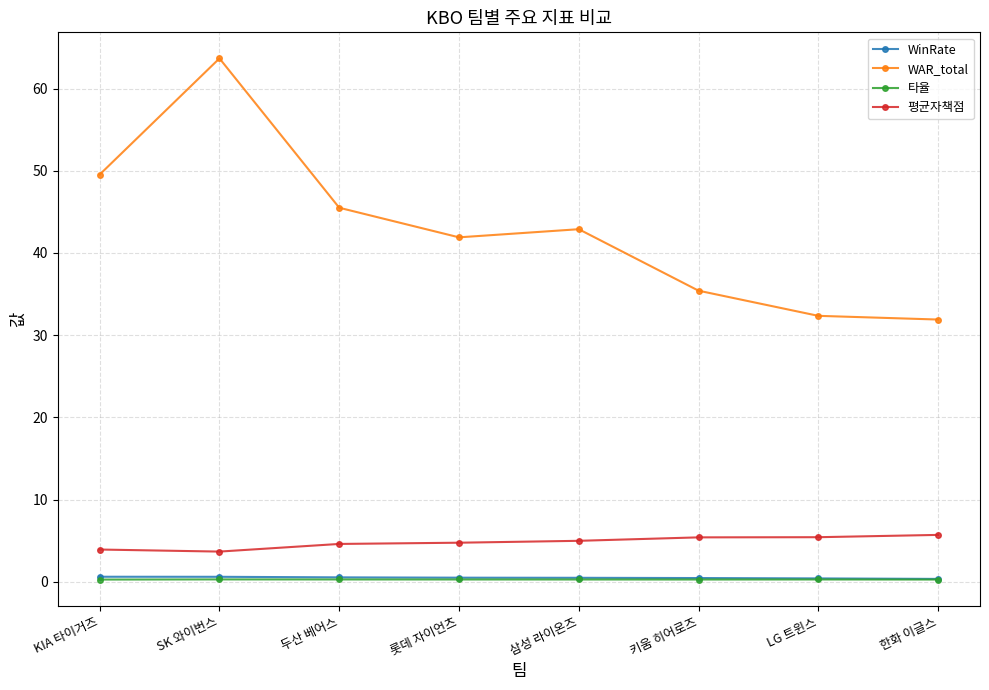

The value of 평균자책점 at SK 와이번스 is 3.7. True or false?

True